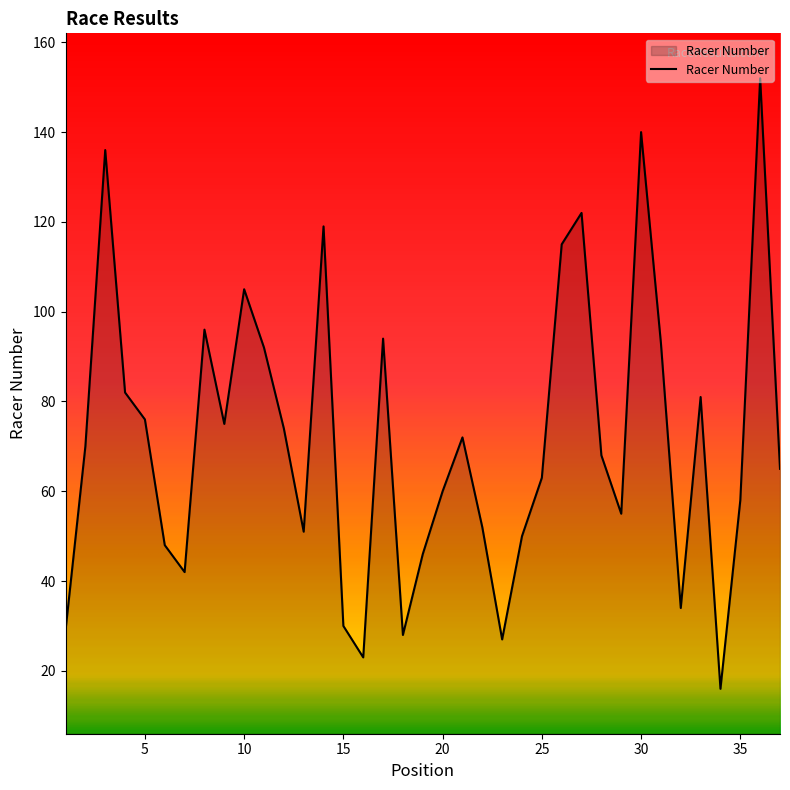

What is the difference between the maximum and minimum values?

136